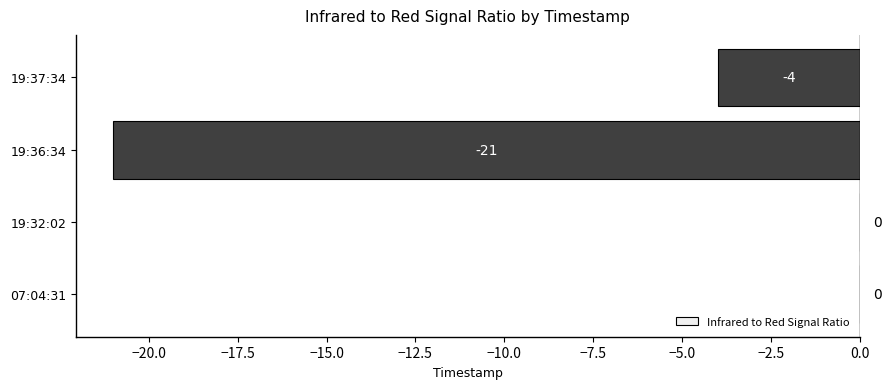

Is it true that the value at 19:32:02 is 0?

True